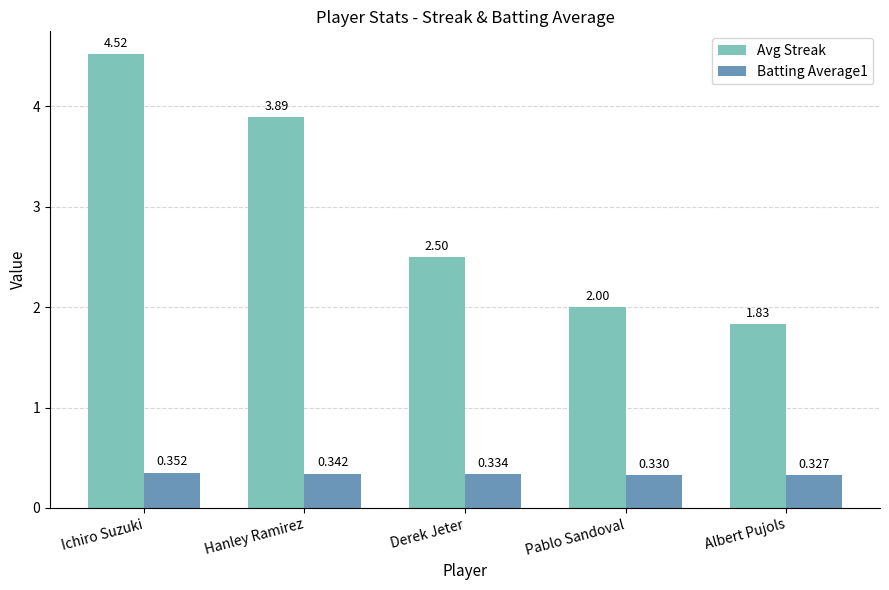

Between Derek Jeter and Albert Pujols, which series saw the biggest shift?

Avg Streak